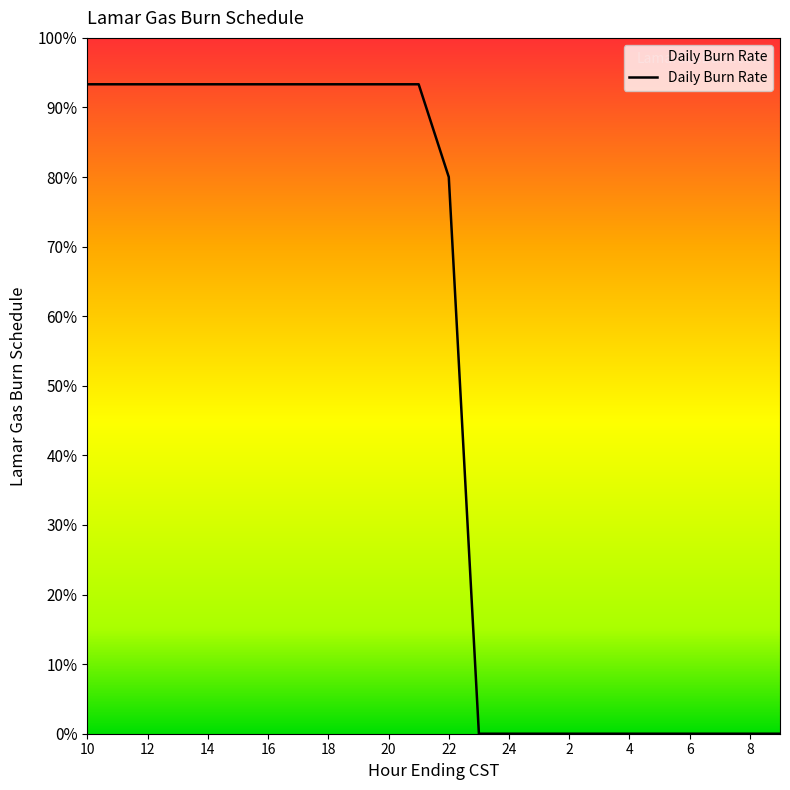

True or false: there are more than 0 points higher than both neighbors.

False